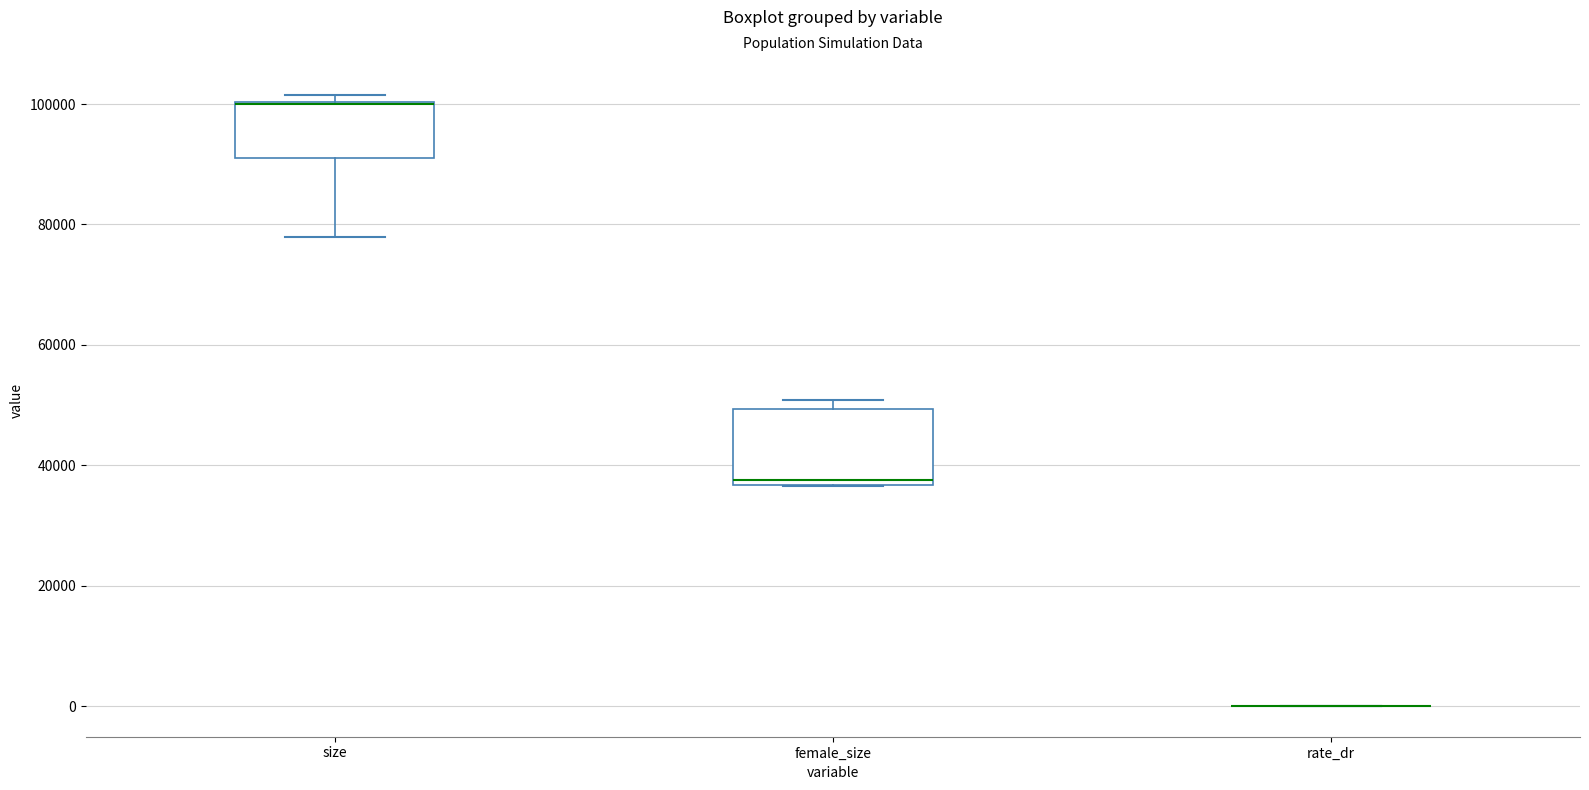

Reading left to right, transcribe this box plot: for each box, give where its median line is, the range the box spans, and where its two whiskers end, as read against the y-axis. The values are not printed on the chart, so give them approximately, as read against the axis.

size: median 100000 (drawn on the box's upper edge), box 92000 to 100000, whiskers 78000 to 102000
female_size: median 38000, box 36000 to 50000, whiskers 36000 to 50000 (just above the box's upper edge)
rate_dr: box collapsed to a line at 0, whiskers 0 to 0